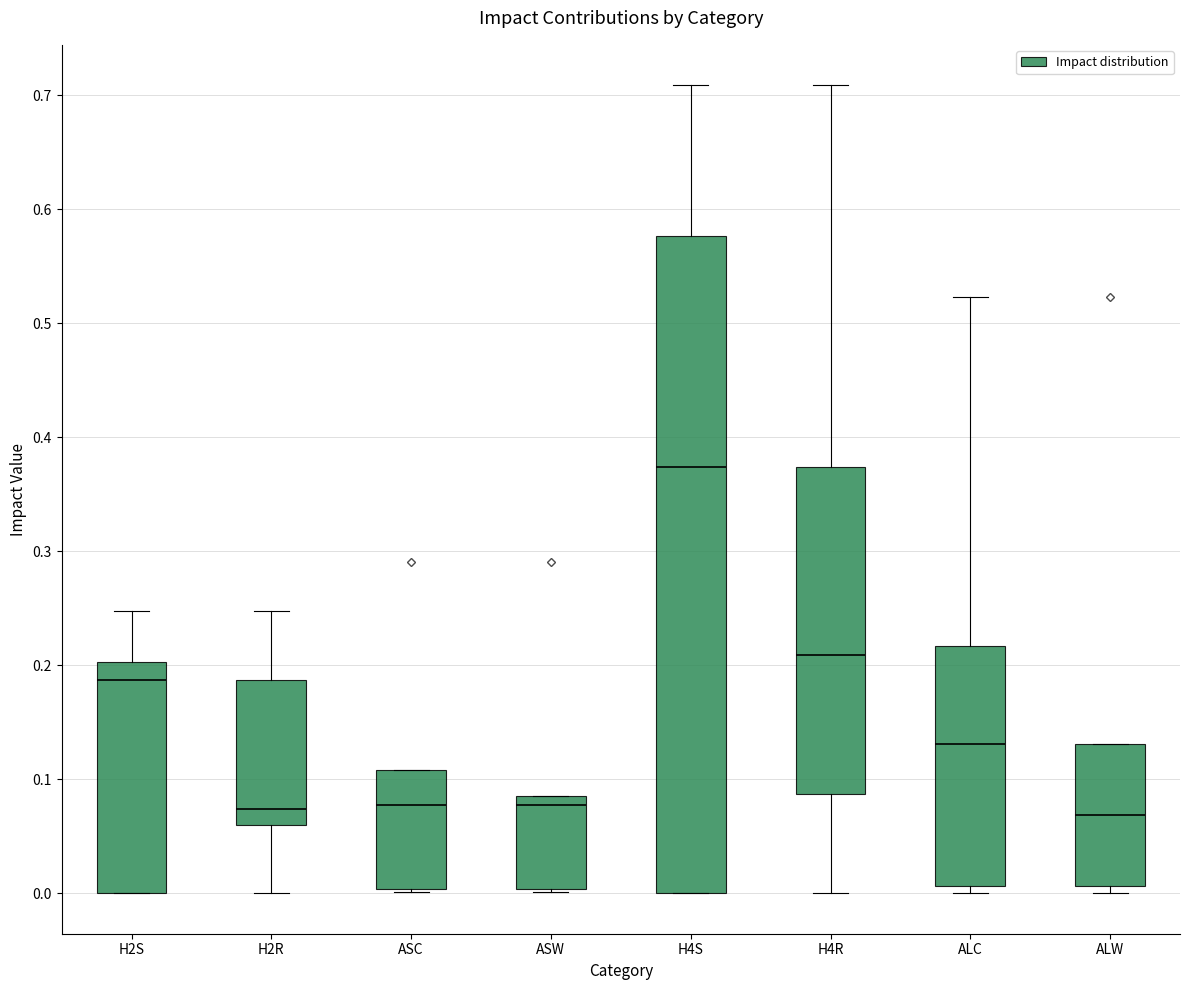

Comparing the boxes themselves (not the whiskers), which one is the tallest?

H4S